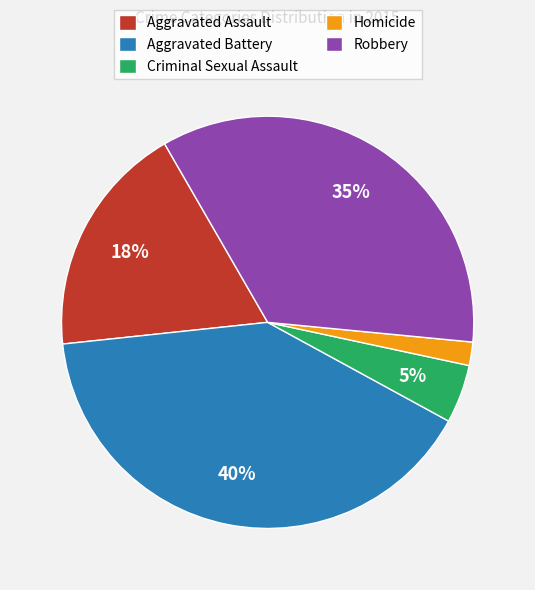

Which slice is the smallest?

Homicide